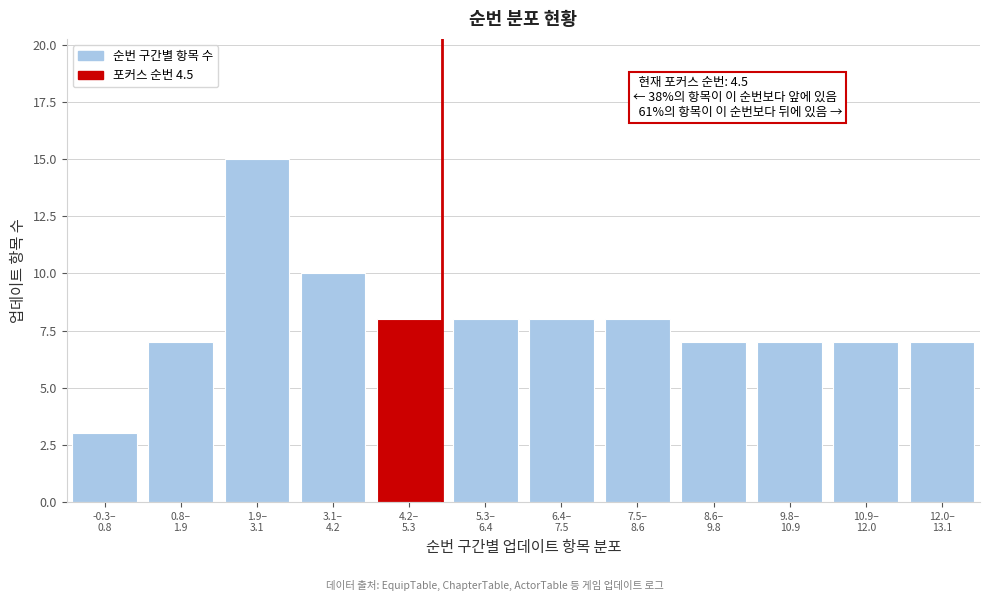

Reading left to right, what are all the values shown in this chart?

3	7	15	10	8	8	8	8	7	7	7	7